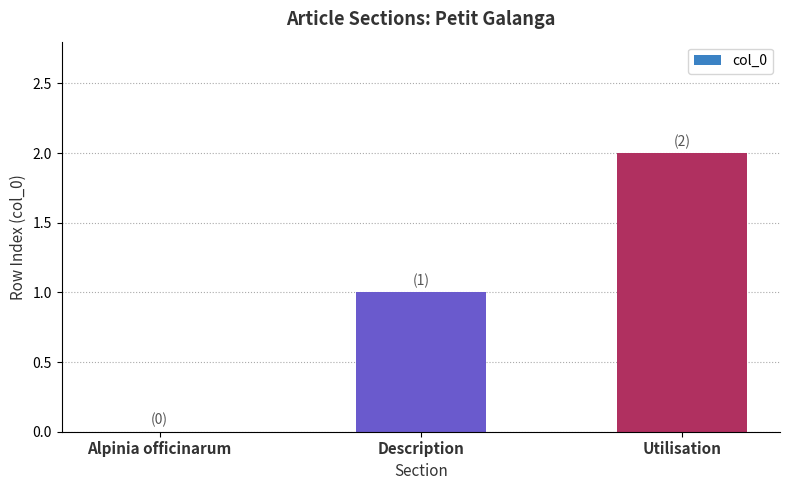

Reading left to right, list all the values displayed in this chart.

0	1	2